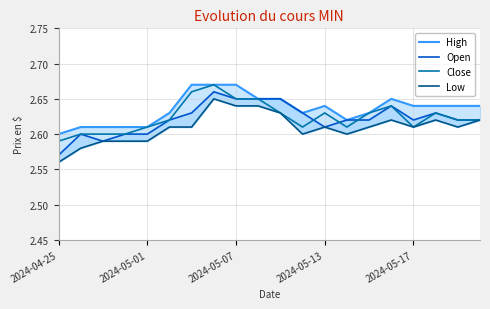

How many interior local valleys does the Open series have?

3